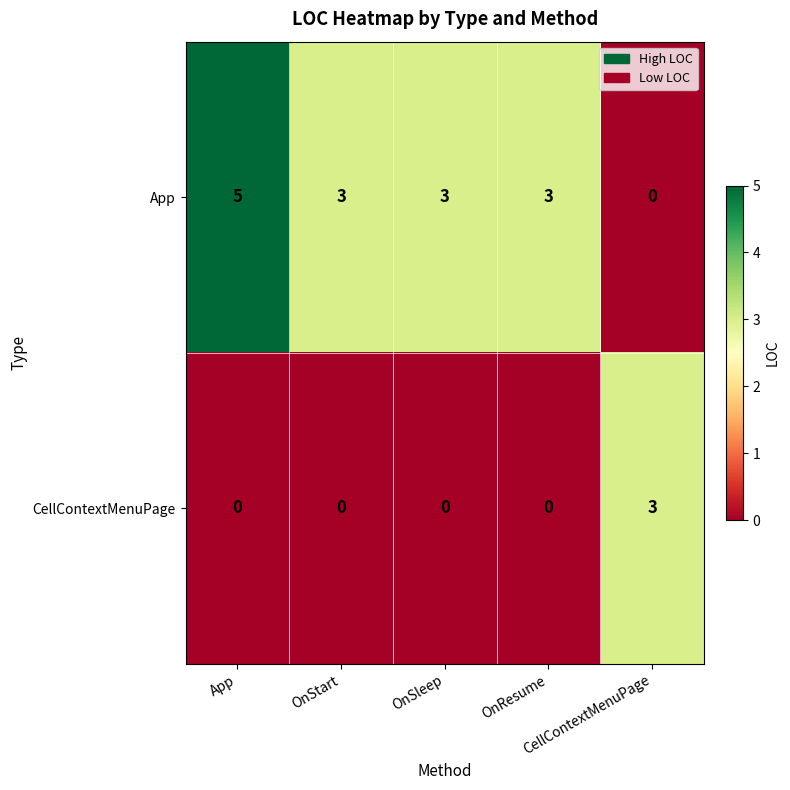

What is the spread (max minus min) of values at OnSleep?

3